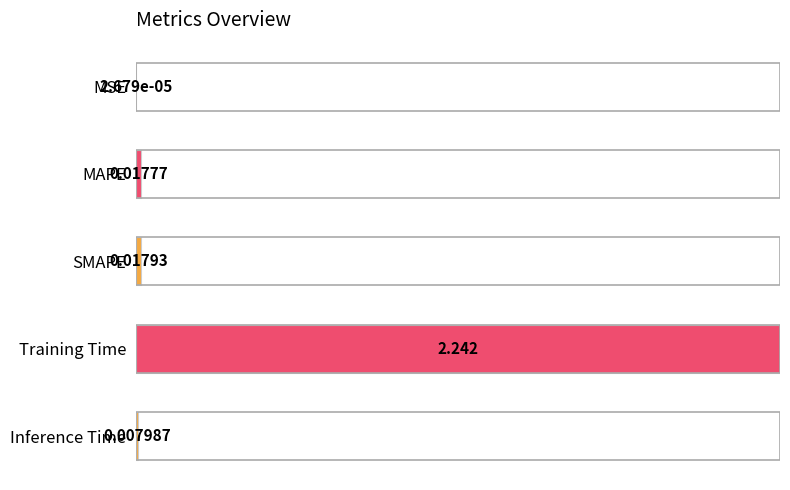

Which has a higher value, Inference Time or SMAPE?

SMAPE